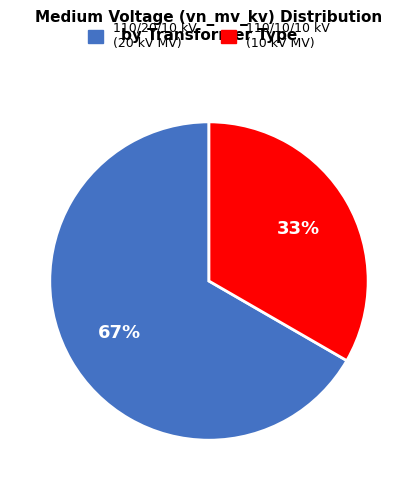

Count the number of slices in the pie.

2